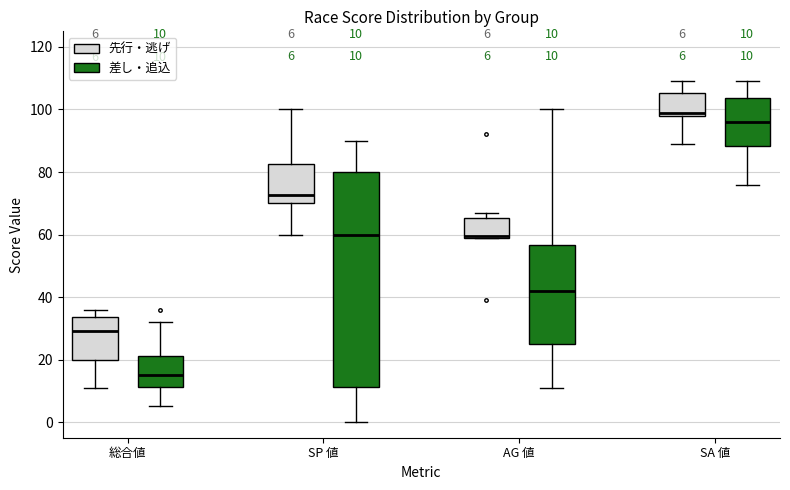

Which box is the tallest, from its lower edge to its upper edge?

SP 値 (差し・追込)